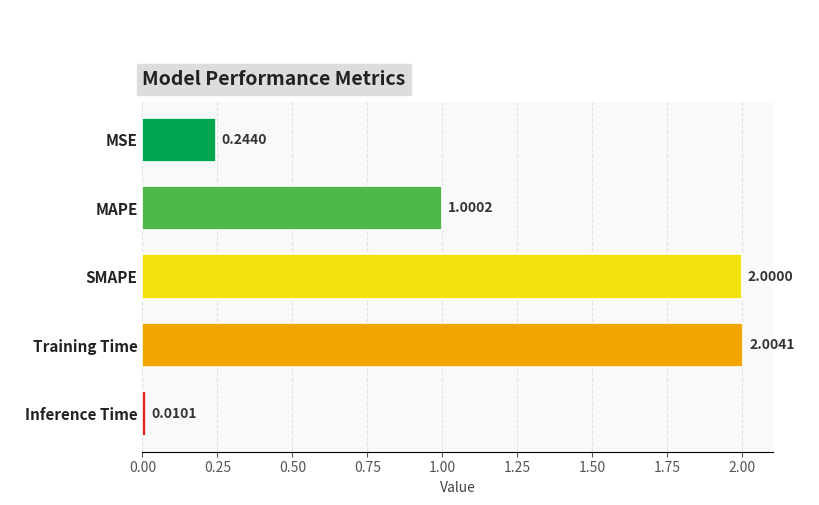

What is the label of the 2nd bar from the bottom?

Training Time